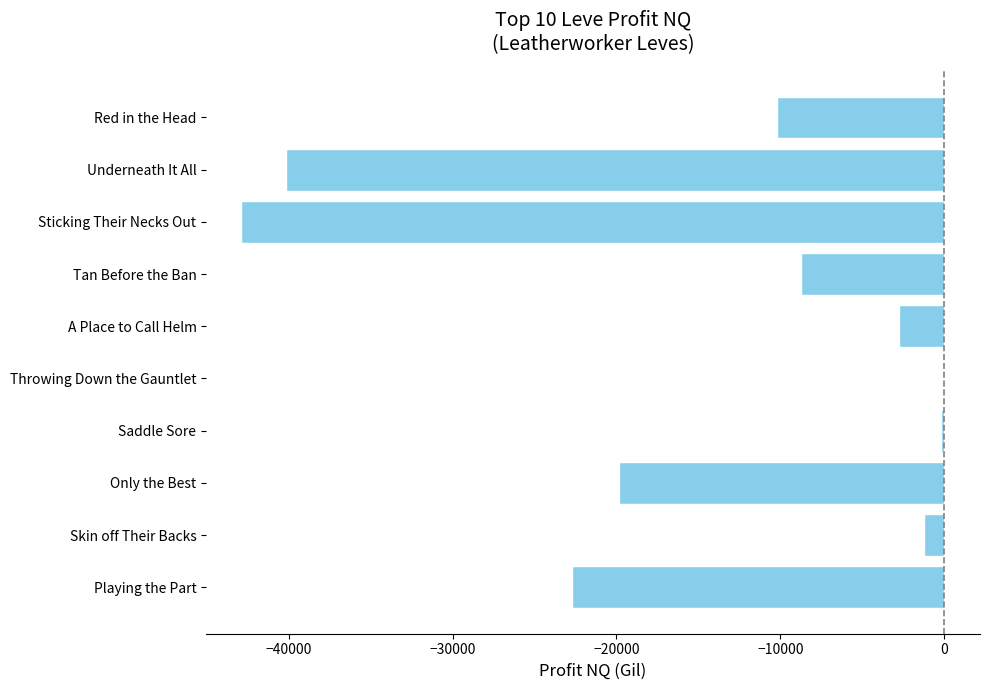

Which has a higher value, Red in the Head or A Place to Call Helm?

A Place to Call Helm